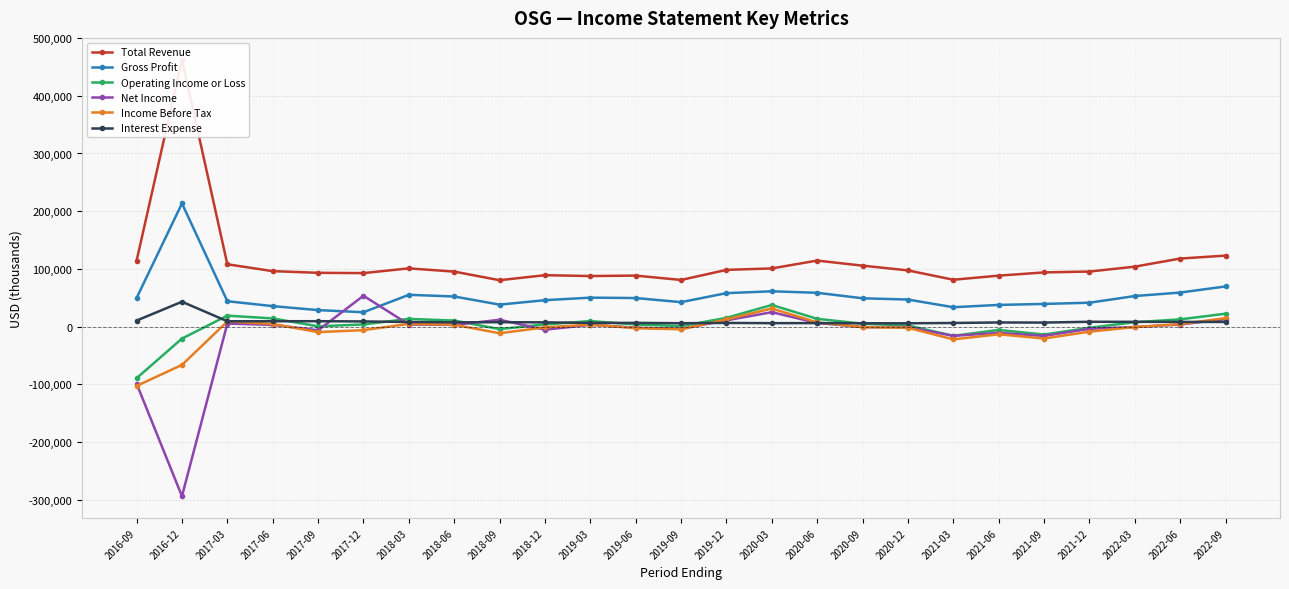

Which series has the widest spread of values?

Total Revenue